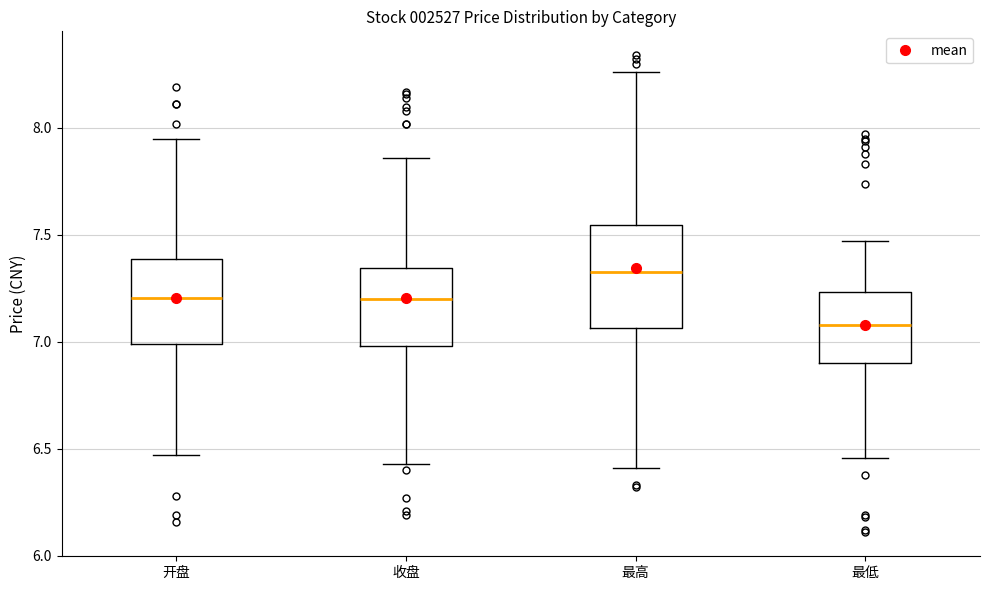

Reading left to right, read every box against the y-axis: the position of its median line, the range the box covers, and the ends of its whiskers. The values are not printed on the chart, so give them approximately, as read against the axis.

开盘: median 7.20, box 7.00 to 7.40, whiskers 6.45 to 7.95
收盘: median 7.20, box 7.00 to 7.35, whiskers 6.45 to 7.85
最高: median 7.35, box 7.05 to 7.55, whiskers 6.40 to 8.25
最低: median 7.10, box 6.90 to 7.25, whiskers 6.45 to 7.45